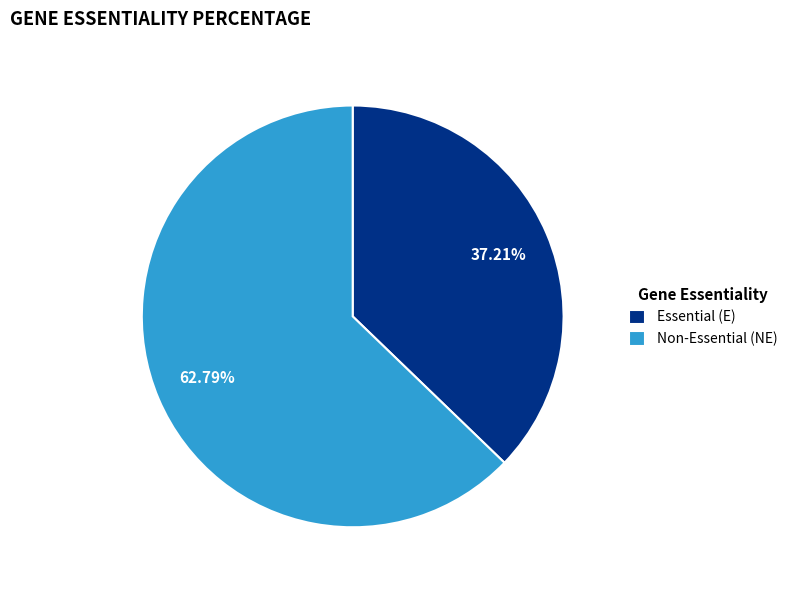

Do Essential (E) and Non-Essential (NE) together represent more than half of the pie?

Yes